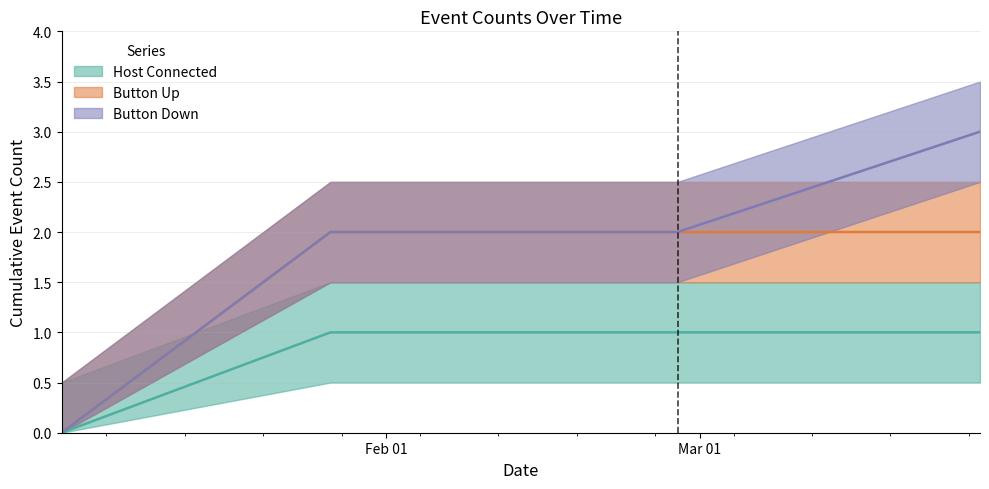

What position from the right is 2025-01-27?

3